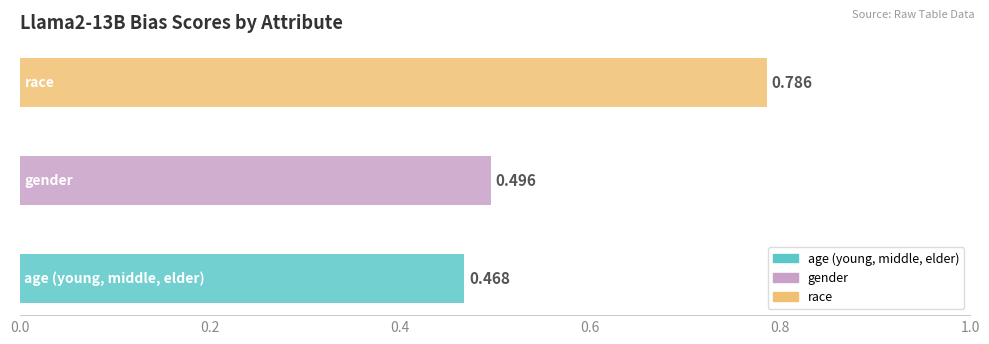

Reading right to left, transcribe all the data shown in this chart.

race=0.8	gender=0.5	age (young, middle, elder)=0.5